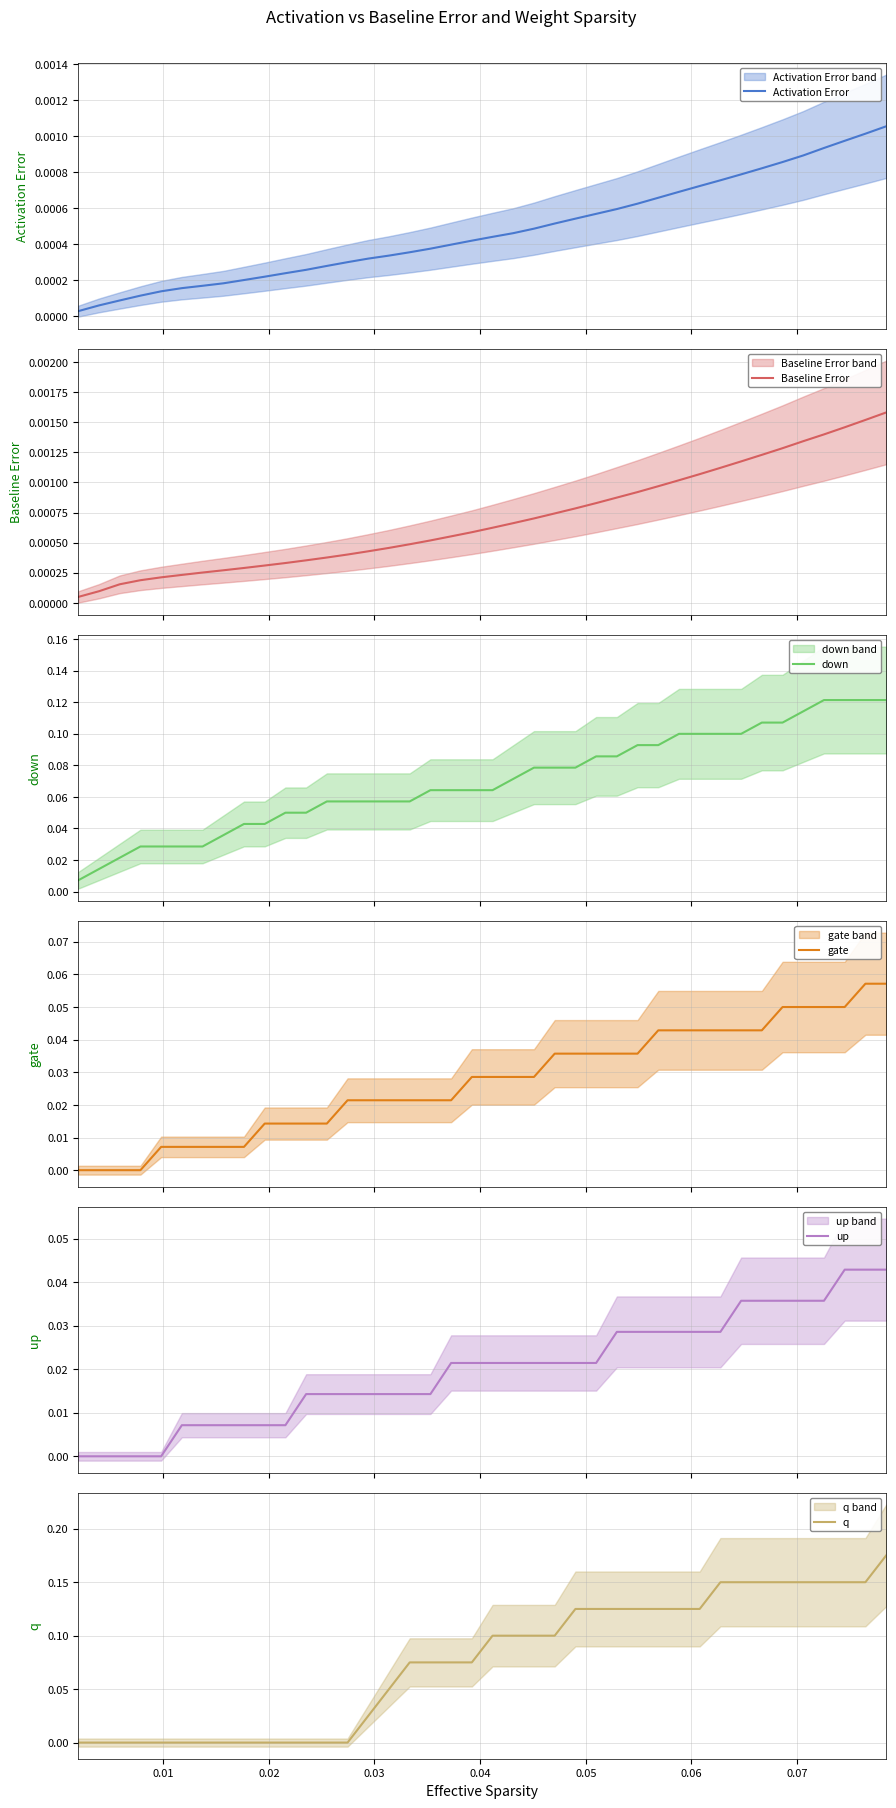

The value of down at 0.01 is 0.0. True or false?

False